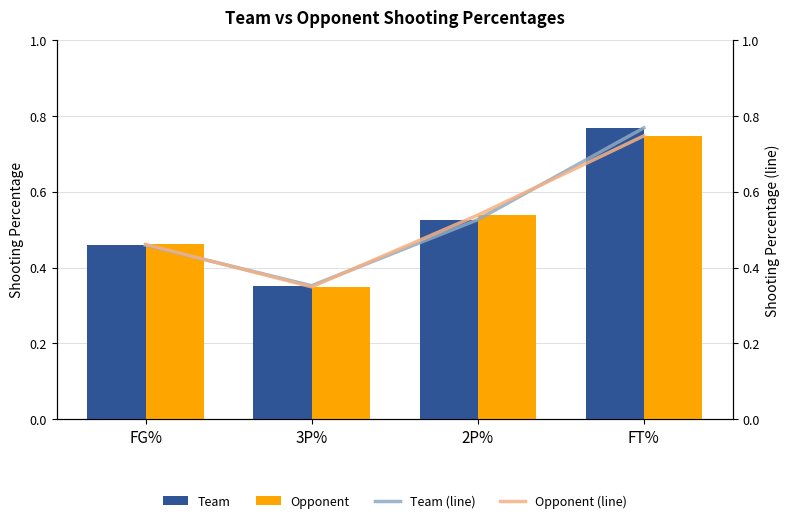

What is the greatest value displayed?

0.8